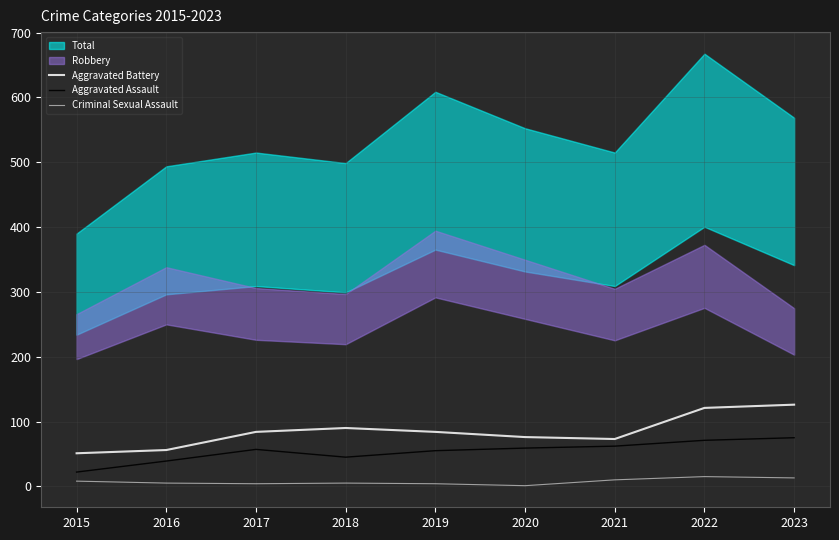

True or false: Aggravated Battery and Criminal Sexual Assault intersect in this chart.

False